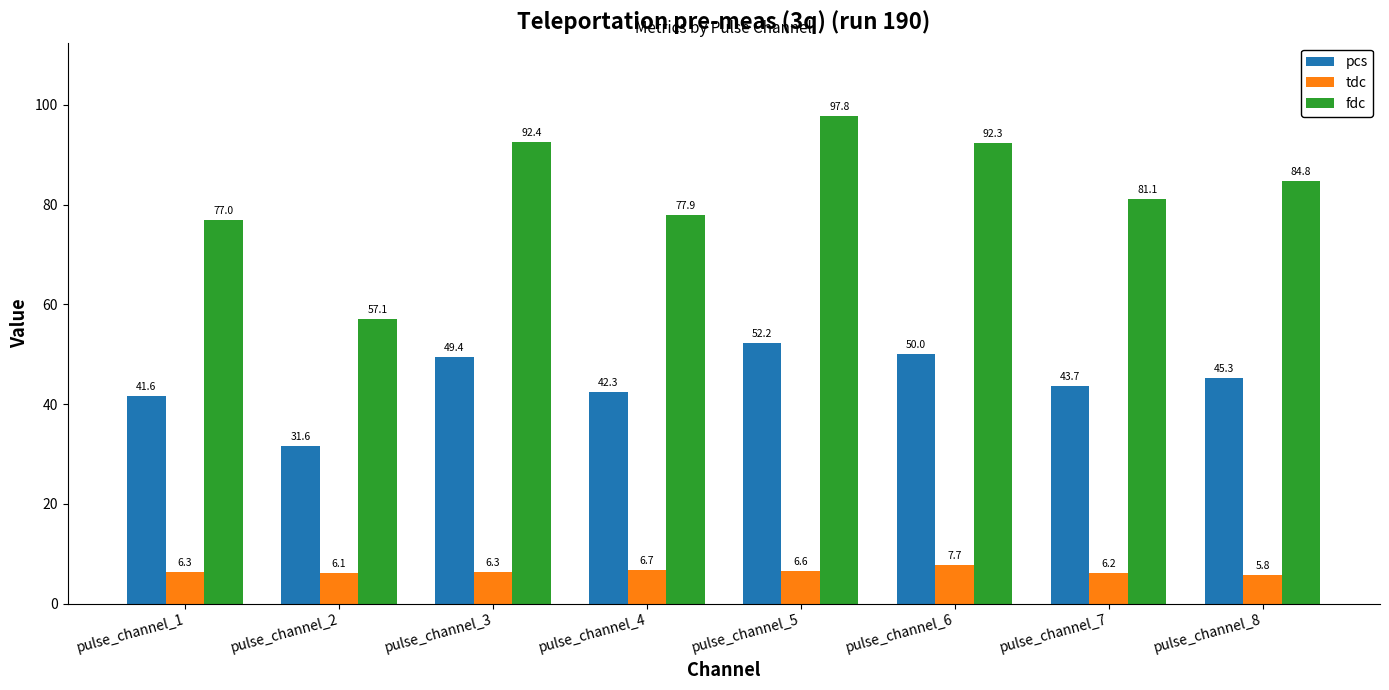

How many categories are shown in the chart?

8